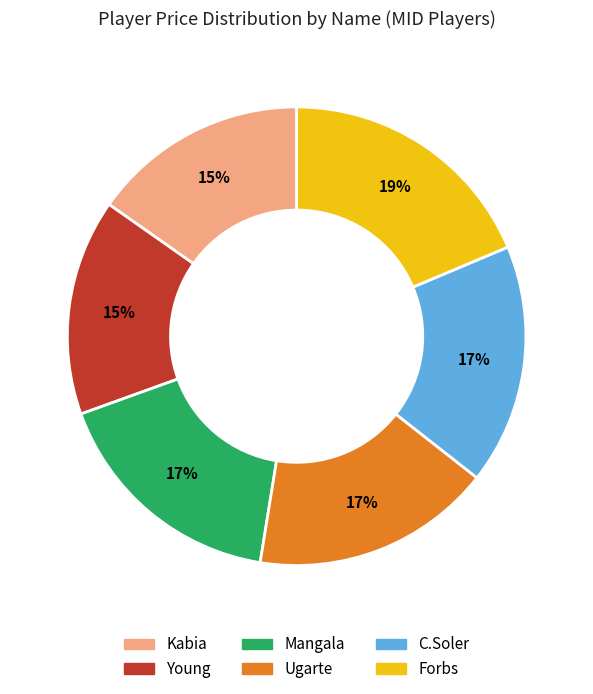

Combined, do Kabia and C.Soler account for over 50%?

No